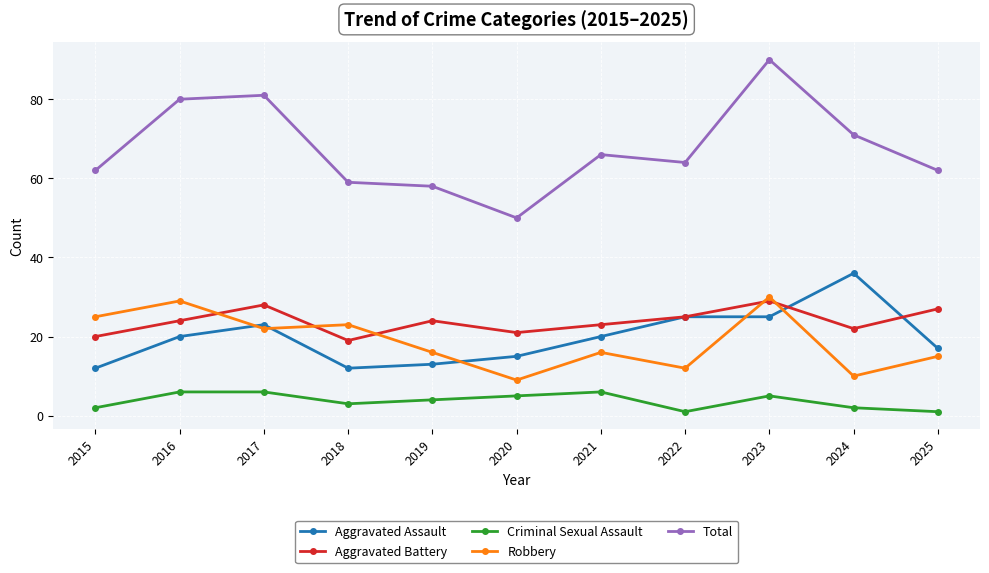

At 2025, list the series in order from smallest to largest.

Criminal Sexual Assault, Robbery, Aggravated Assault, Aggravated Battery, Total